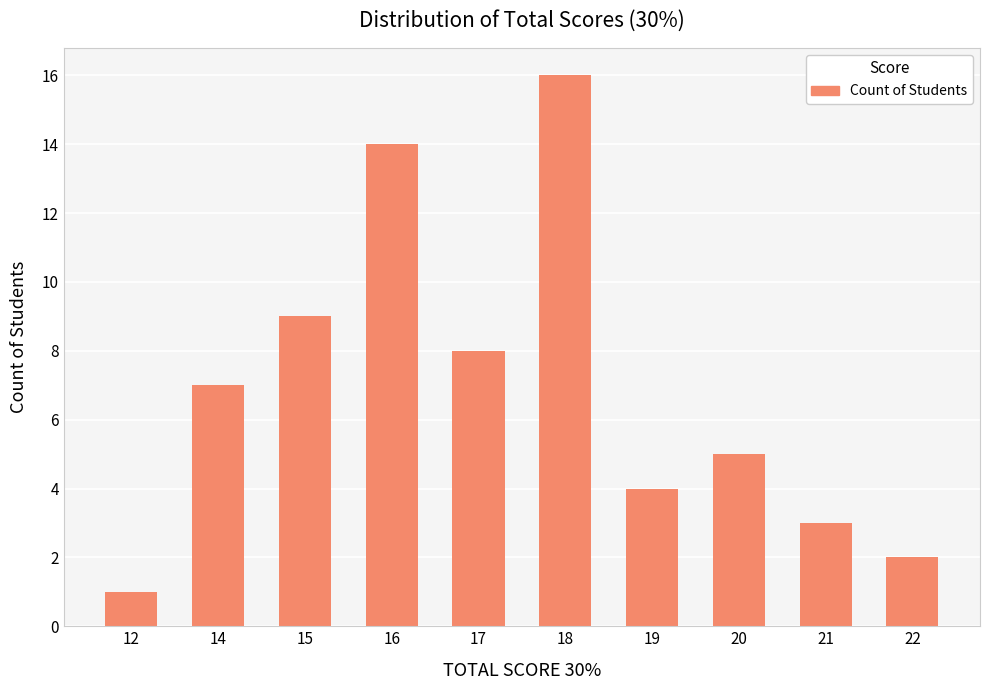

What is the change in value from 18 to 22?

-14